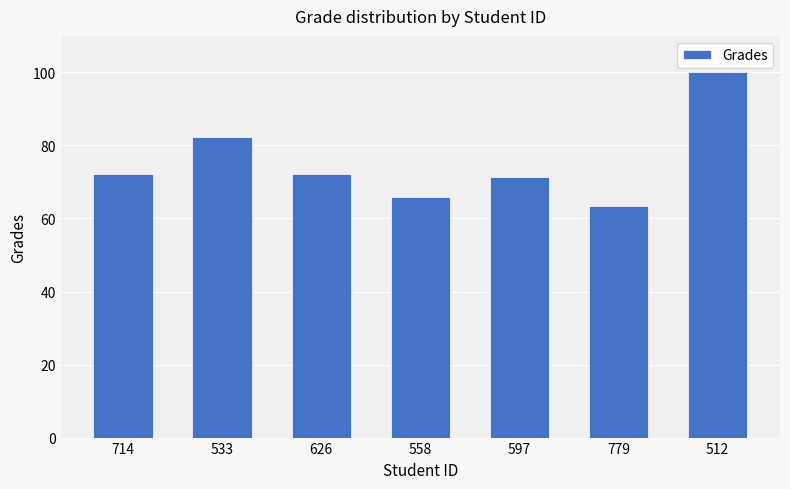

Between 558 and 714, which is larger?

714